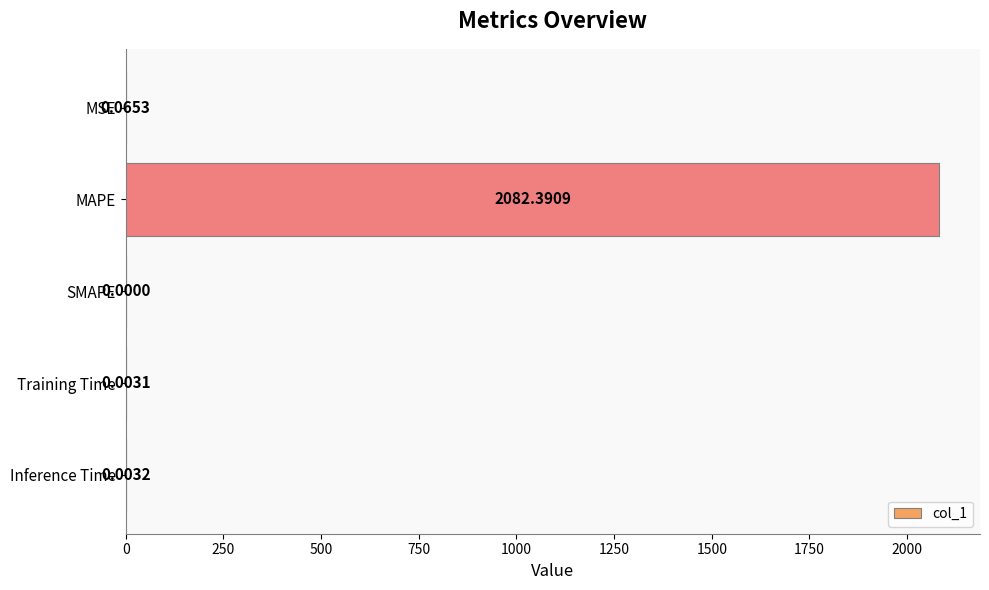

Where is the data nearest to the value 1041?

MSE